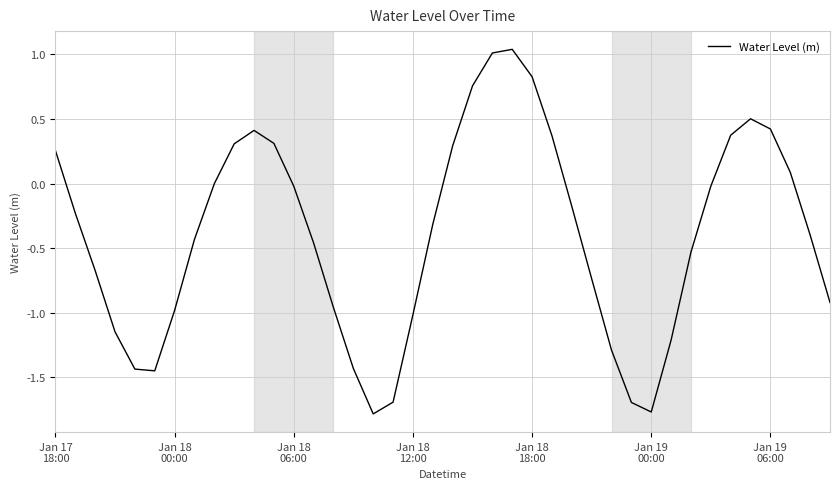

How many lines are shown in the chart?

1